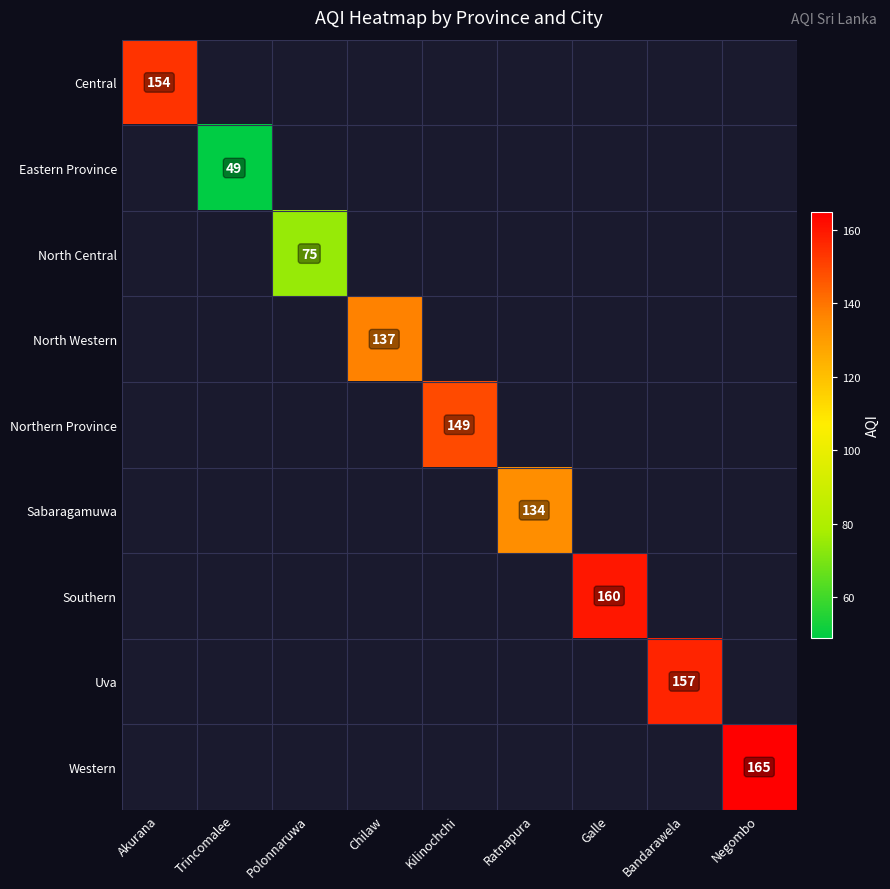

The value of Southern at Galle is 160. True or false?

True